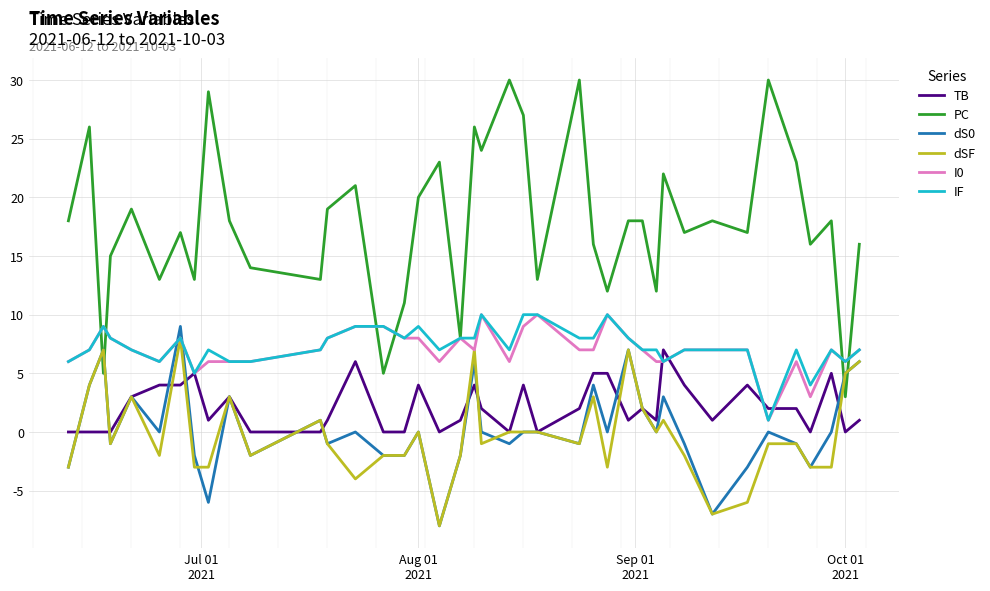

What is the sum of all IF values?

292